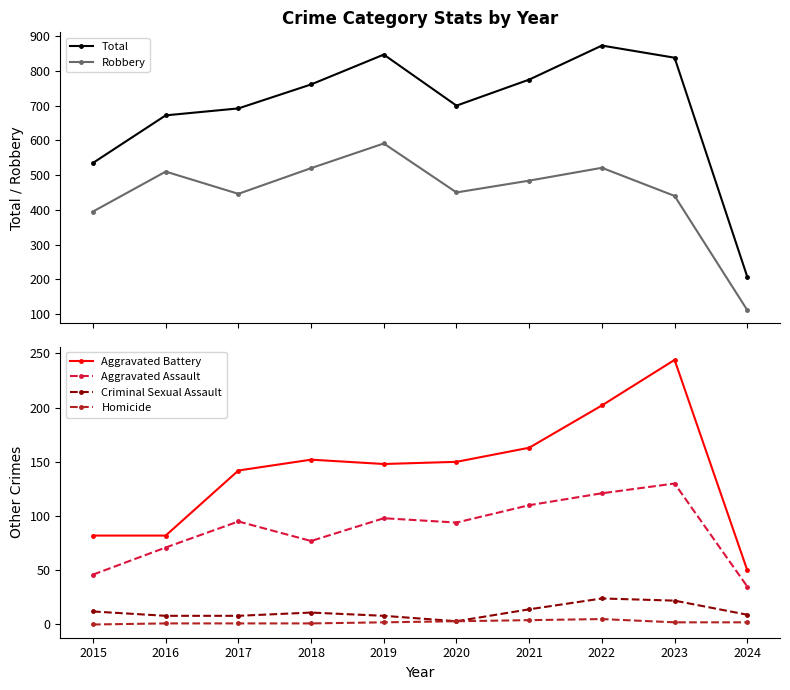

What is the value of the Criminal Sexual Assault point at the 3rd from the left?

8